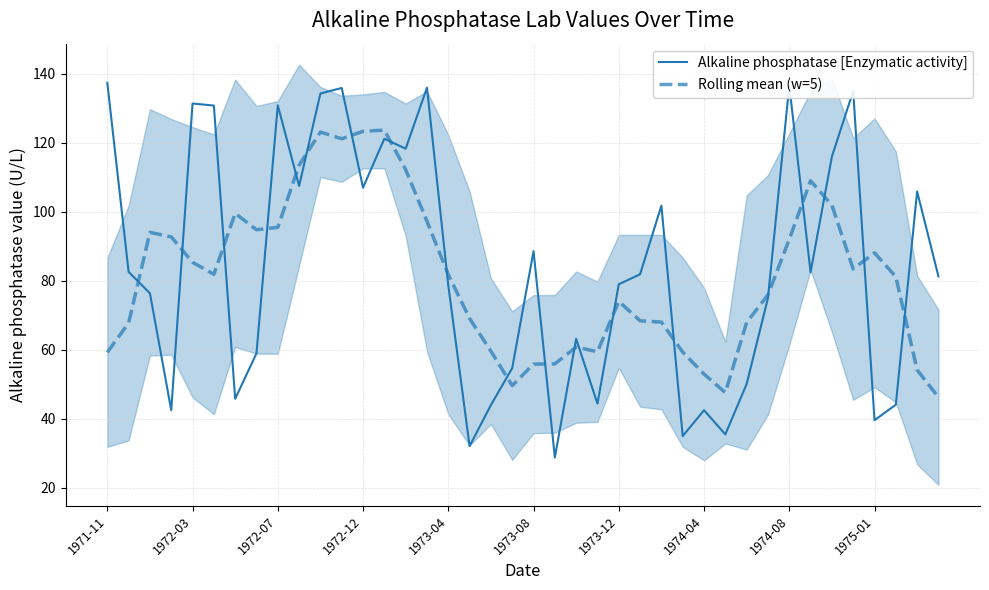

Is it true that Alkaline phosphatase [Enzymatic activity] equals 213.9 at 1972-07?

False